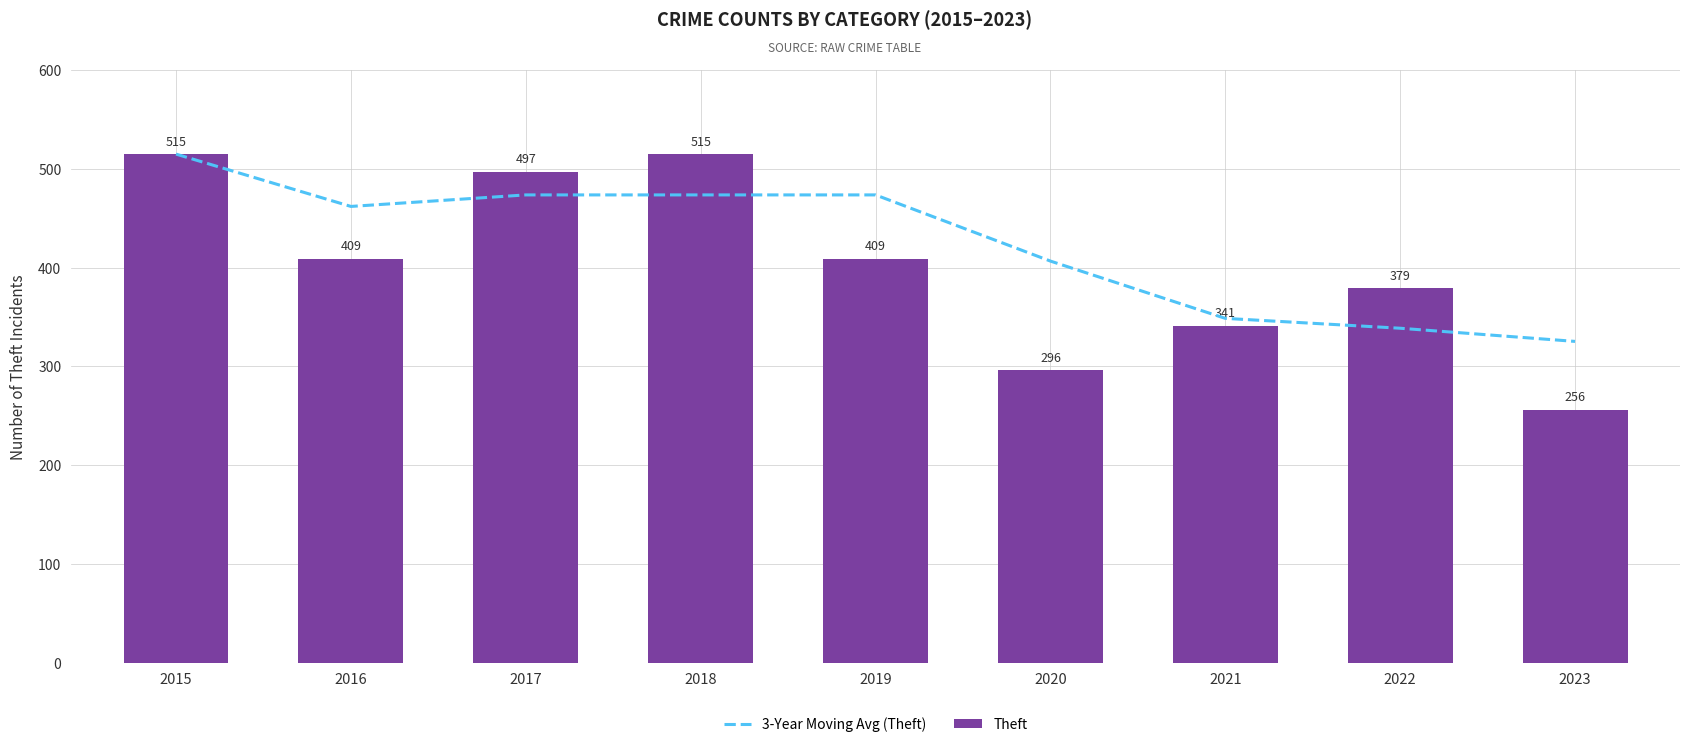

Which category has the lowest value in the Theft series?

2023